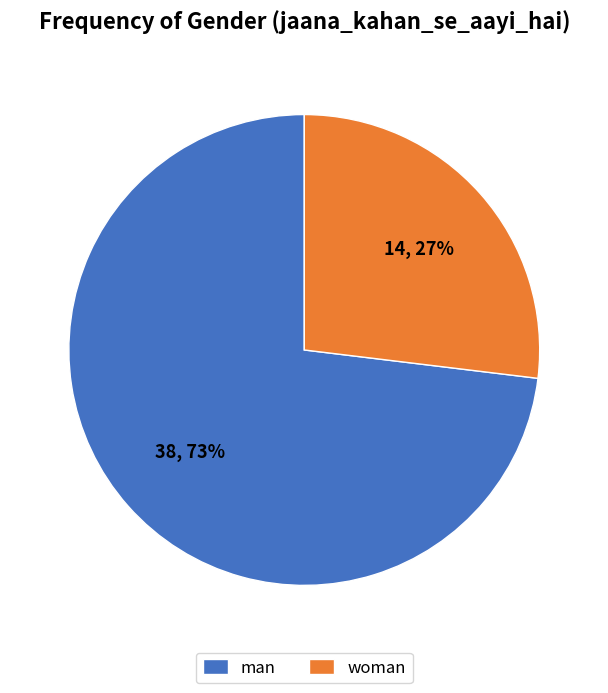

To the nearest percent, what percentage of the pie is man?

73%